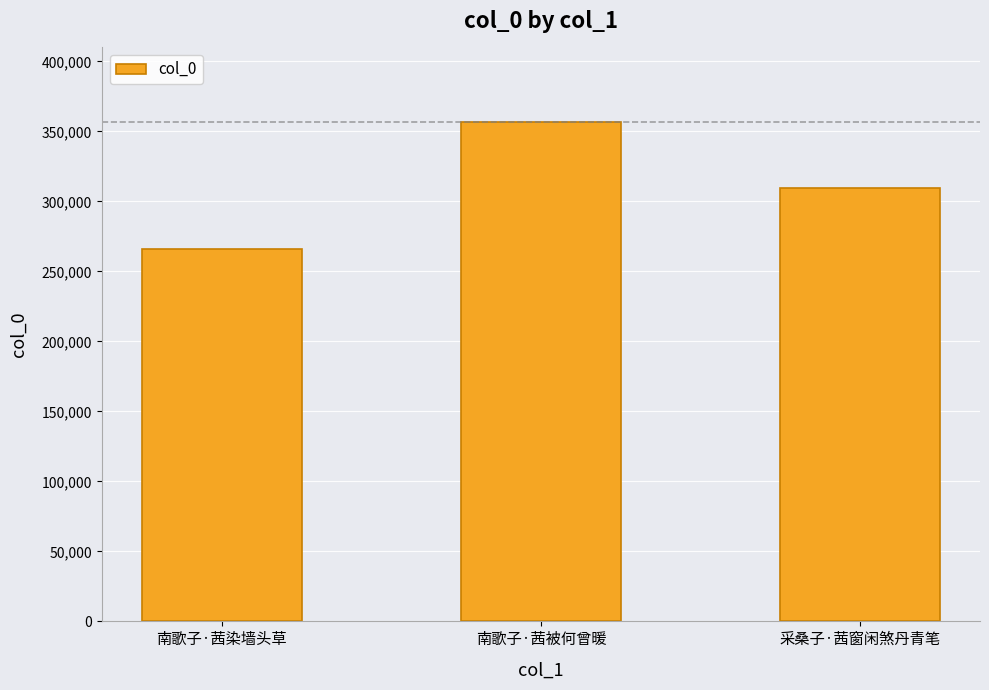

Rank the categories by value from highest to lowest.

南歌子·茜被何曾暖, 采桑子·茜窗闲煞丹青笔, 南歌子·茜染墙头草